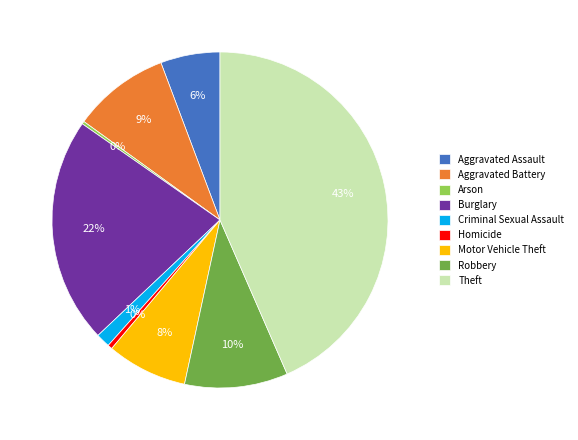

What percentage is the Robbery slice, to the nearest percent?

10%